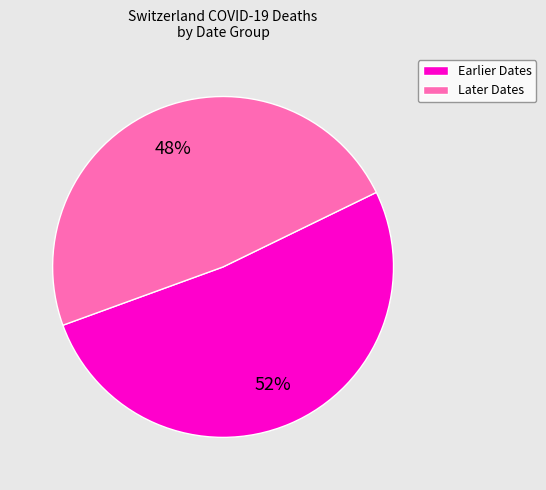

To the nearest percent, what is the average slice percentage?

50%